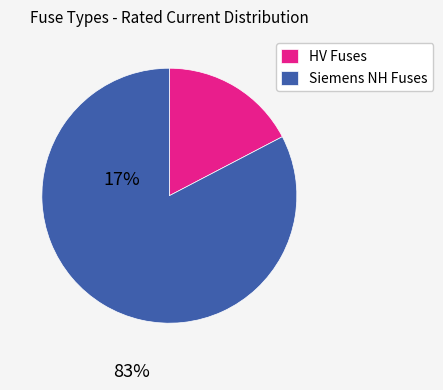

Is the sum of Siemens NH Fuses and HV Fuses greater than half?

Yes